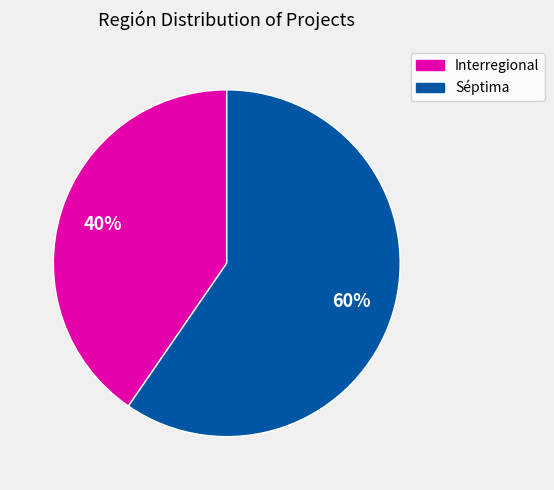

What is the largest slice in the pie chart?

Séptima